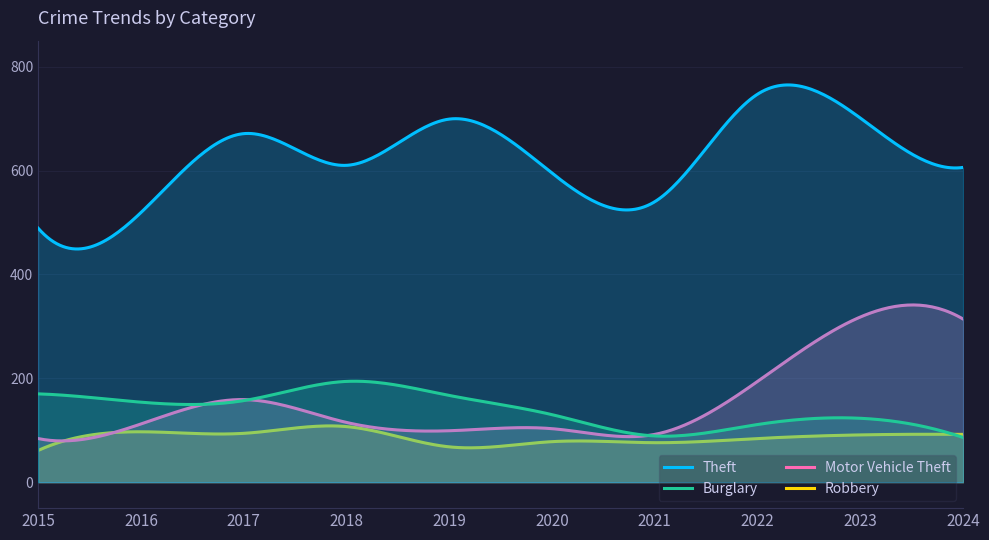

Between 2015 and 2020, which is larger?

2020